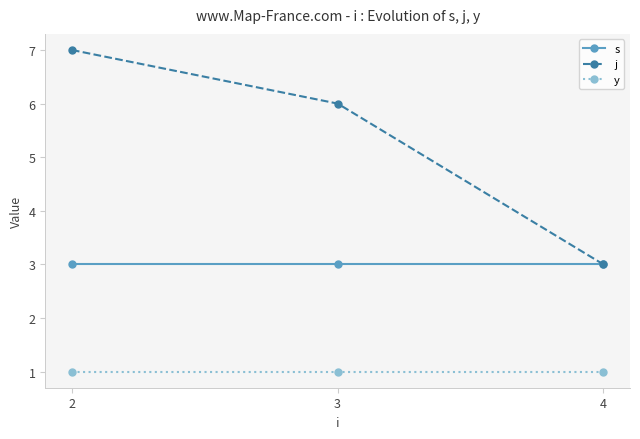

What is the difference between the highest and lowest values at 2?

6